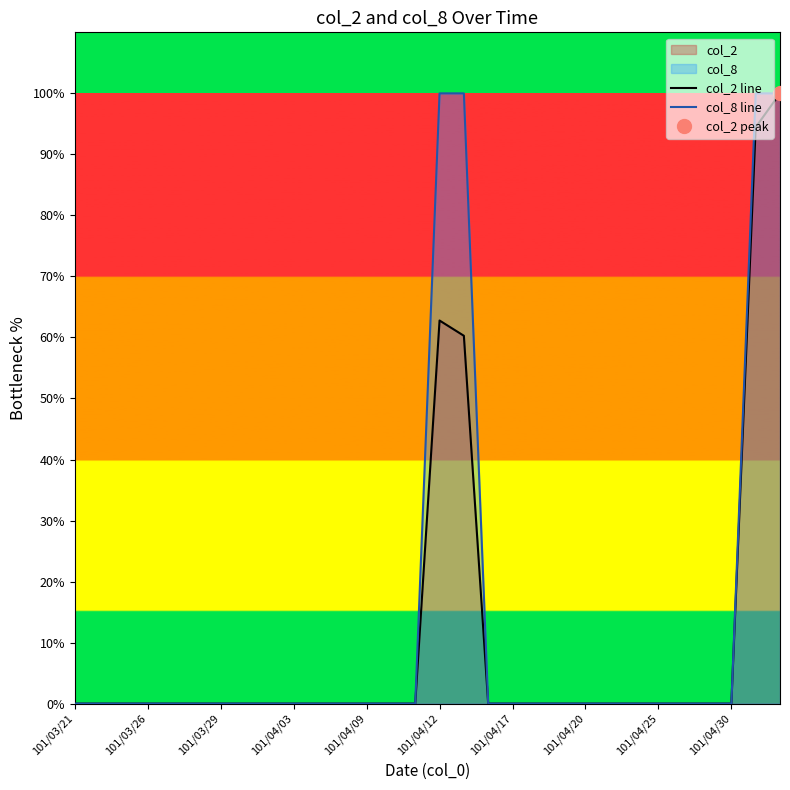

Count the number of data series in this chart.

2